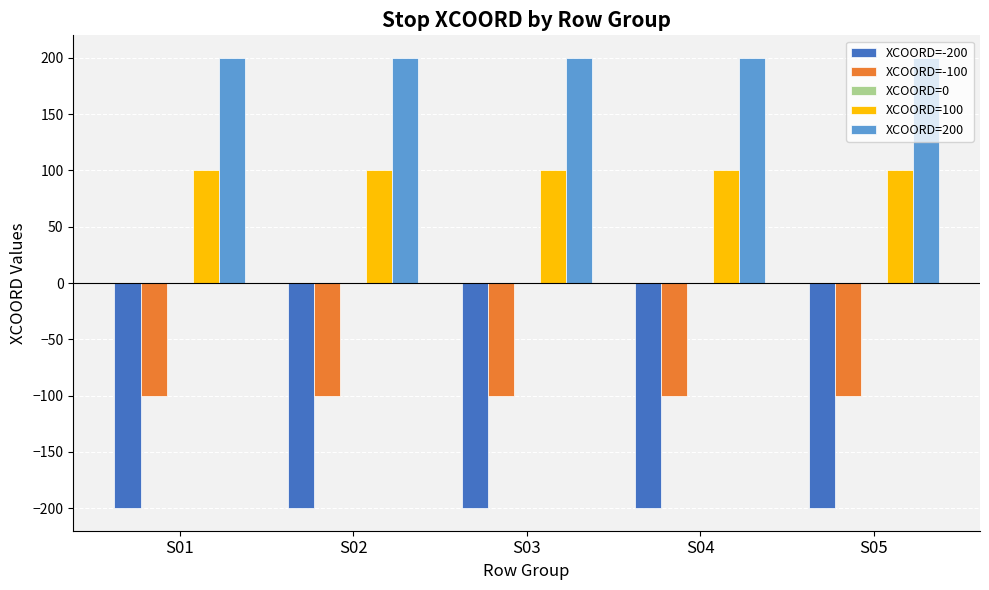

Rank the series by their maximum value, from highest to lowest.

XCOORD=200, XCOORD=100, XCOORD=-100, XCOORD=-200